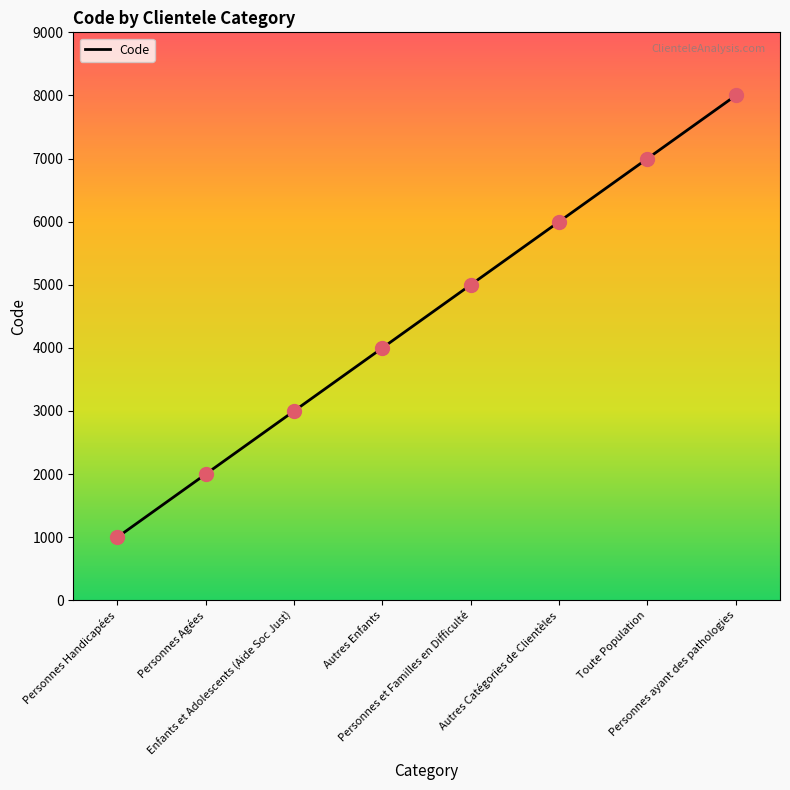

What is the change in value from Enfants et Adolescents (Aide Soc Just) to Toute Population?

+4000